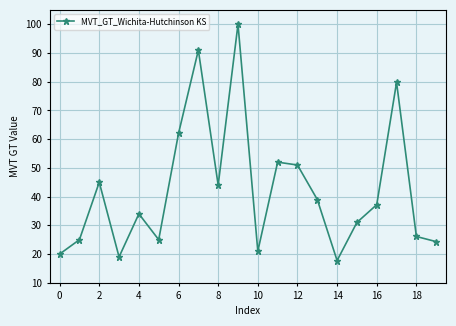

Reading left to right, extract all data points from this chart.

20.0	25.0	45.0	19.0	34.0	25.0	62.0	91.0	44.0	100.0	21.0	52.0	51.0	39.0	17.8	31.0	37.2	79.8	26.1	24.3